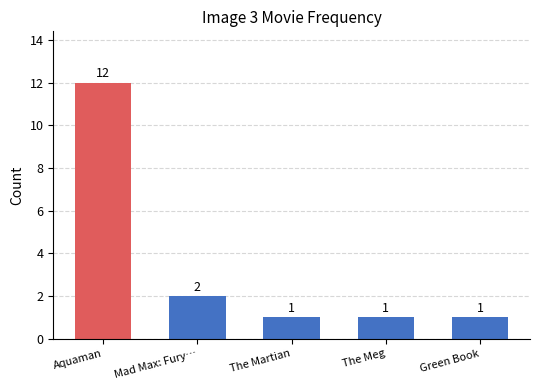

Which label corresponds to the largest value in the chart?

Aquaman